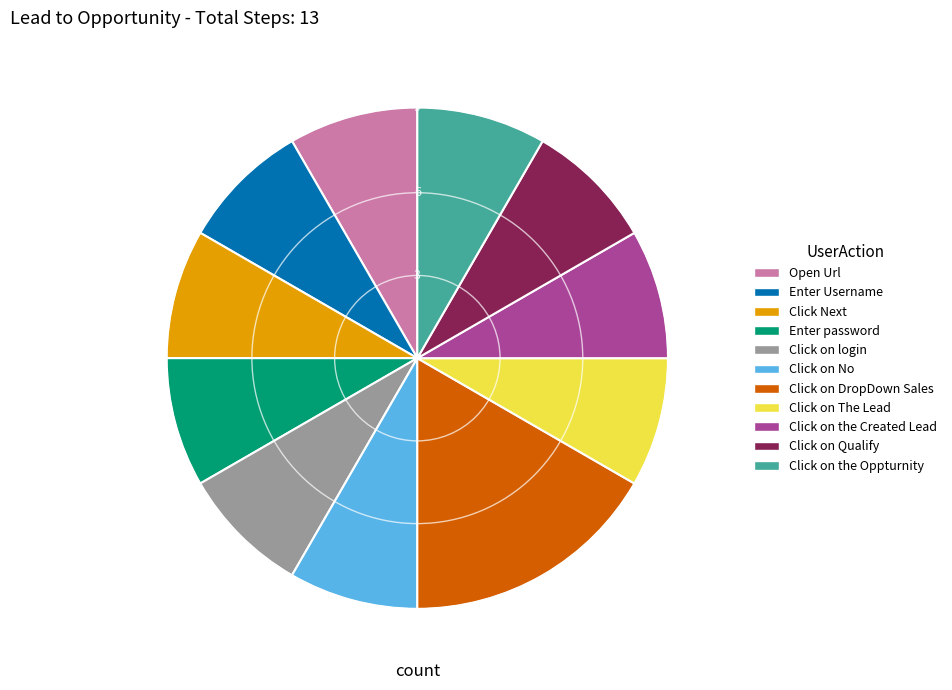

Is it true that Click on DropDown Sales is 22% of the pie?

False